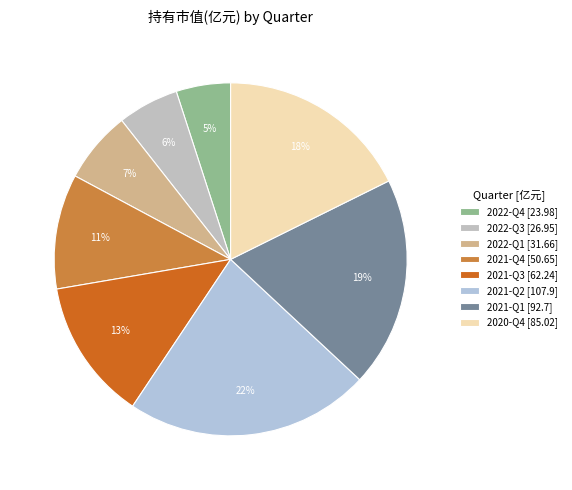

What is the total percentage of 2022-Q4 and 2021-Q4?

15.5%